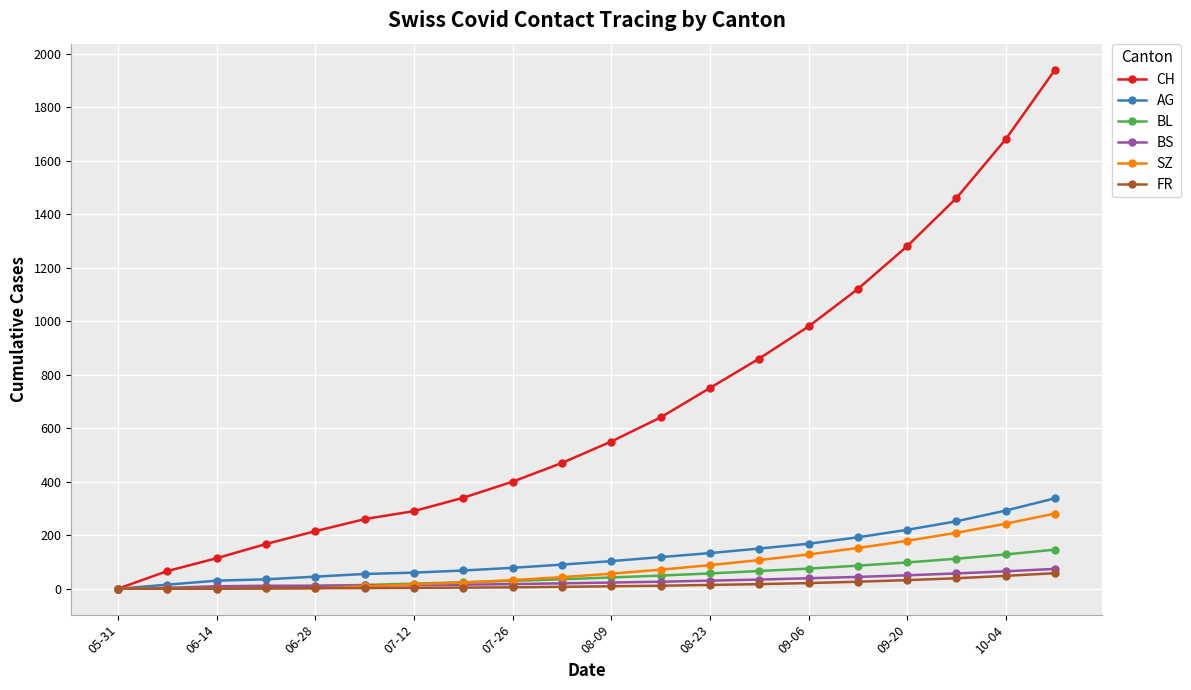

What is the highest value of the BL series?

146